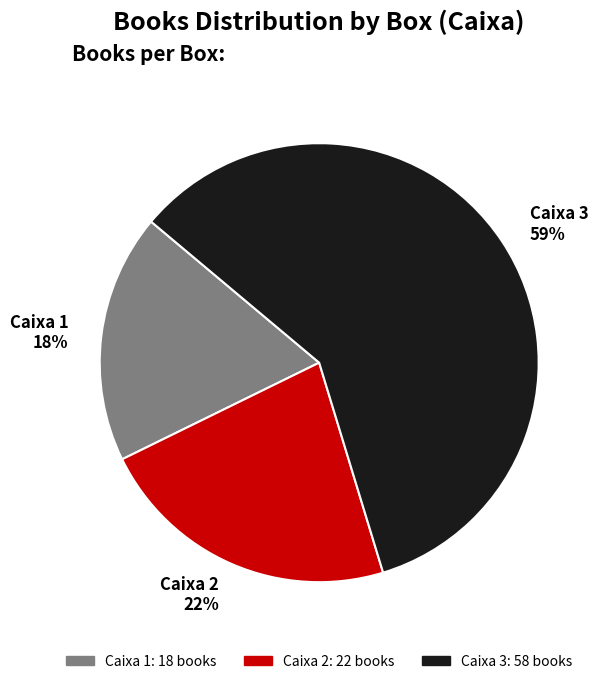

The Caixa 2 slice represents 22% of the pie. True or false?

True